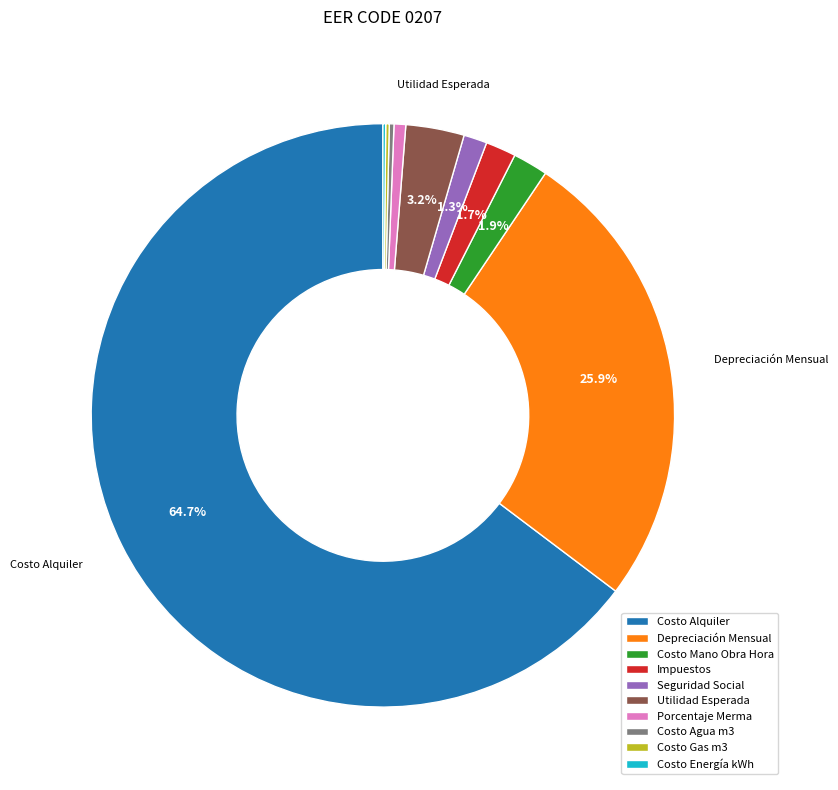

Does Depreciación Mensual account for over 50% of the chart?

No